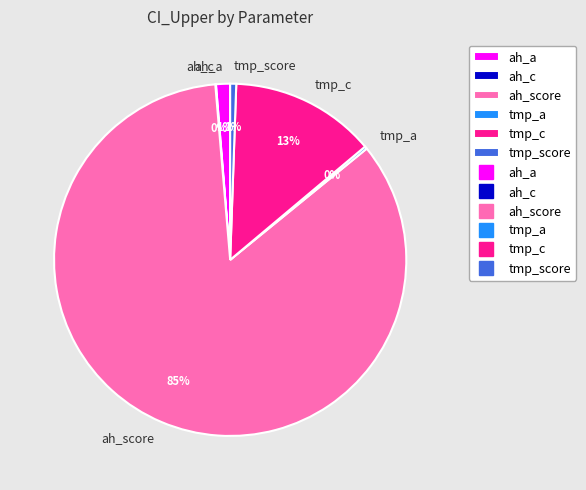

Which category has the biggest portion of the pie?

ah_score